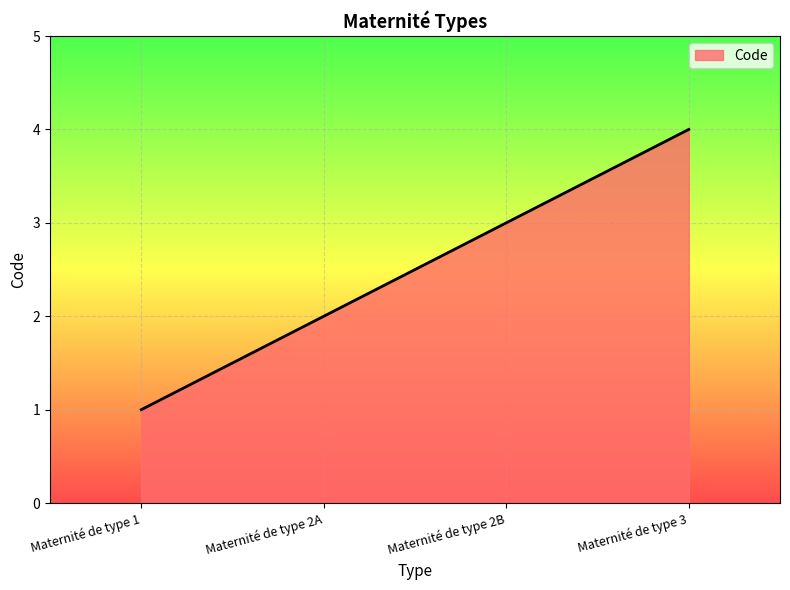

How many values are between 2 and 4?

3